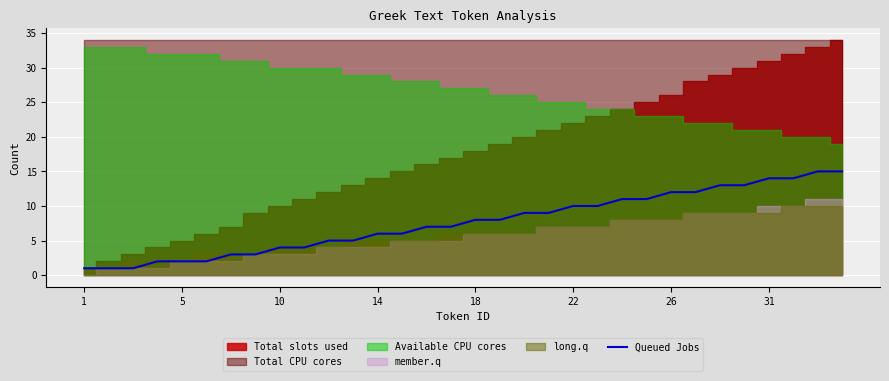

The chart shows a value of 8 at 17. True or false?

True